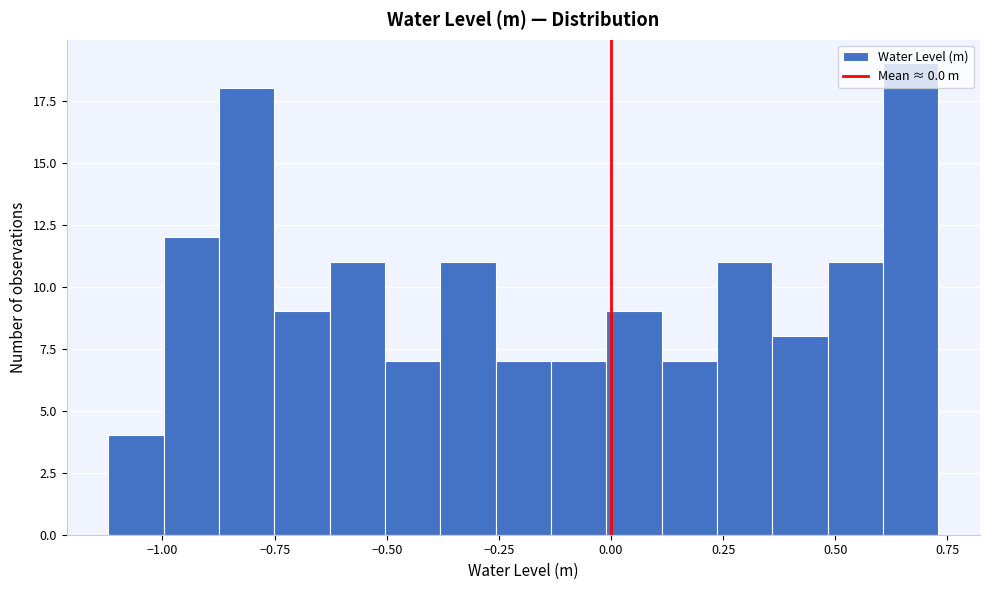

Around what value on the x-axis is the tallest bar? Give the approximate position of its centre, as read against the axis.

0.65